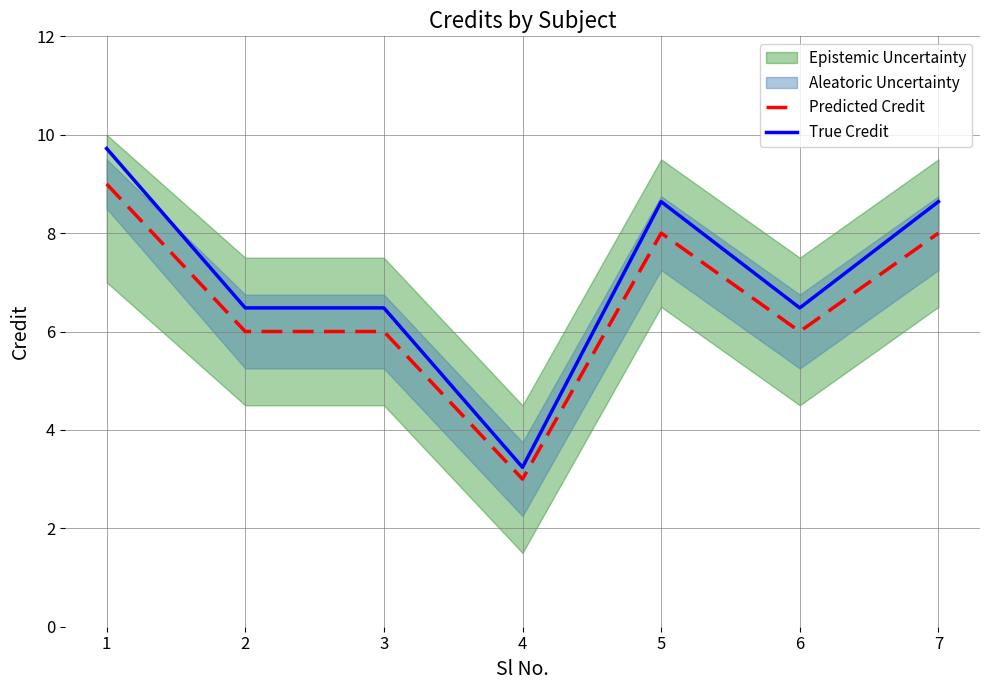

What is the minimum value shown in the chart?

3.0